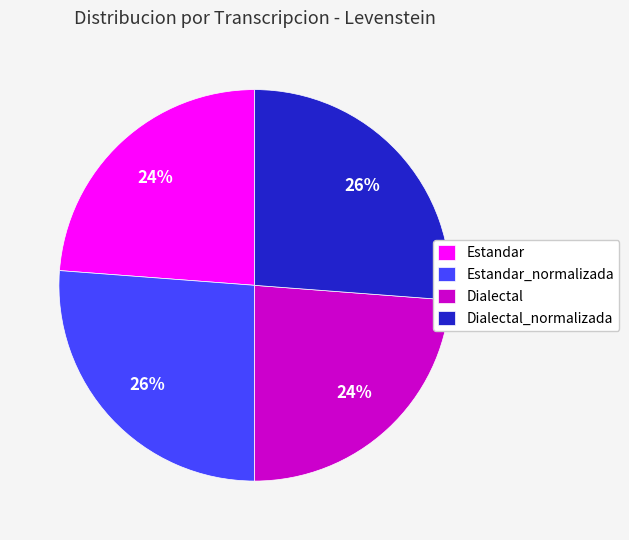

True or false: Dialectal accounts for 32% of the total.

False